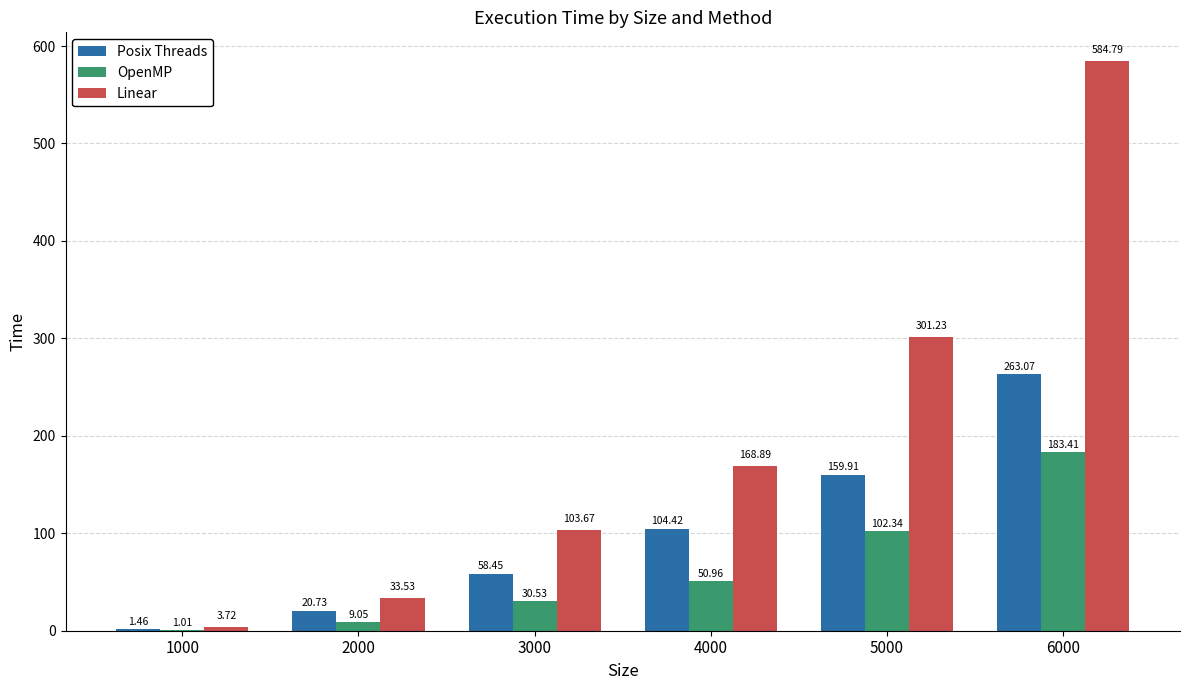

What is the sum of the Posix Threads values at 1000 and 6000?

264.5